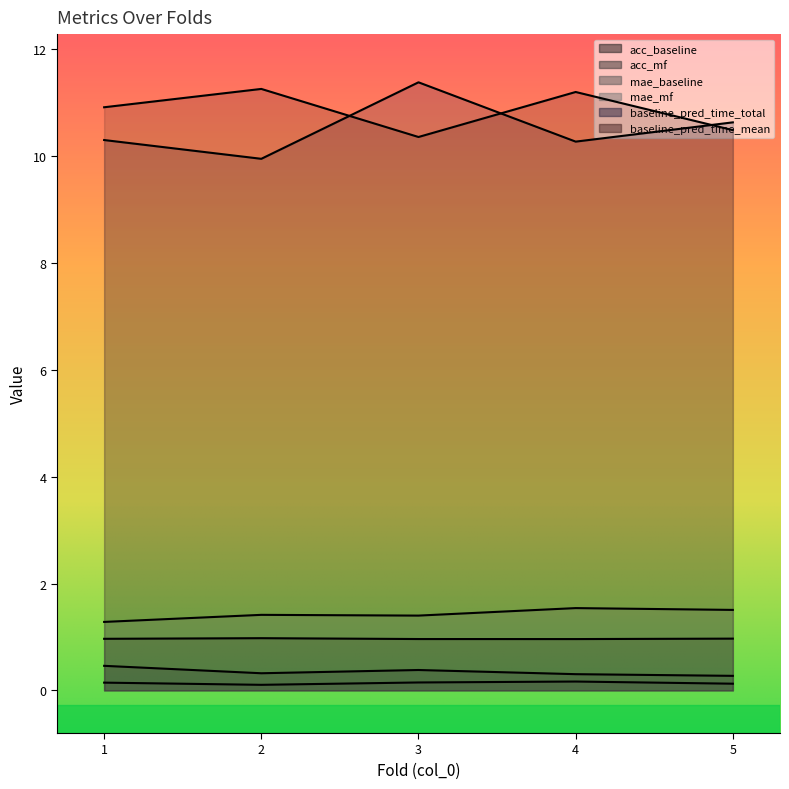

Which category has the highest value across all series?

3